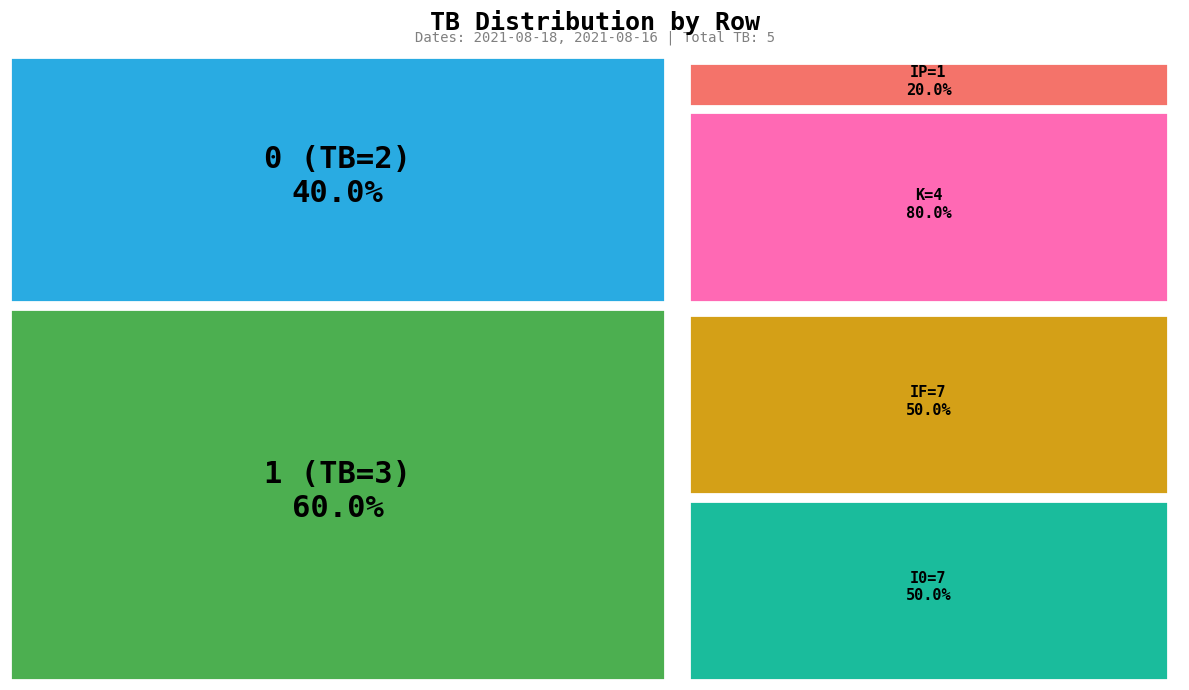

How many slices are in this pie chart?

2